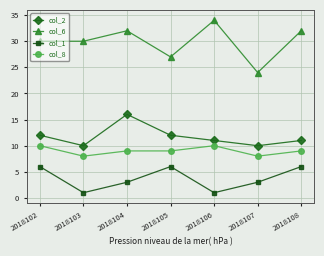

True or false: col_8 and col_1 cross at least once.

False